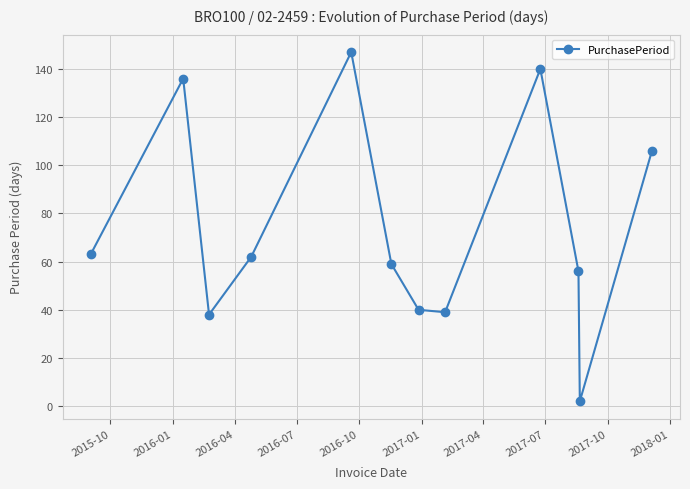

How many interior local valleys (lower than both neighbors) does the data have?

3